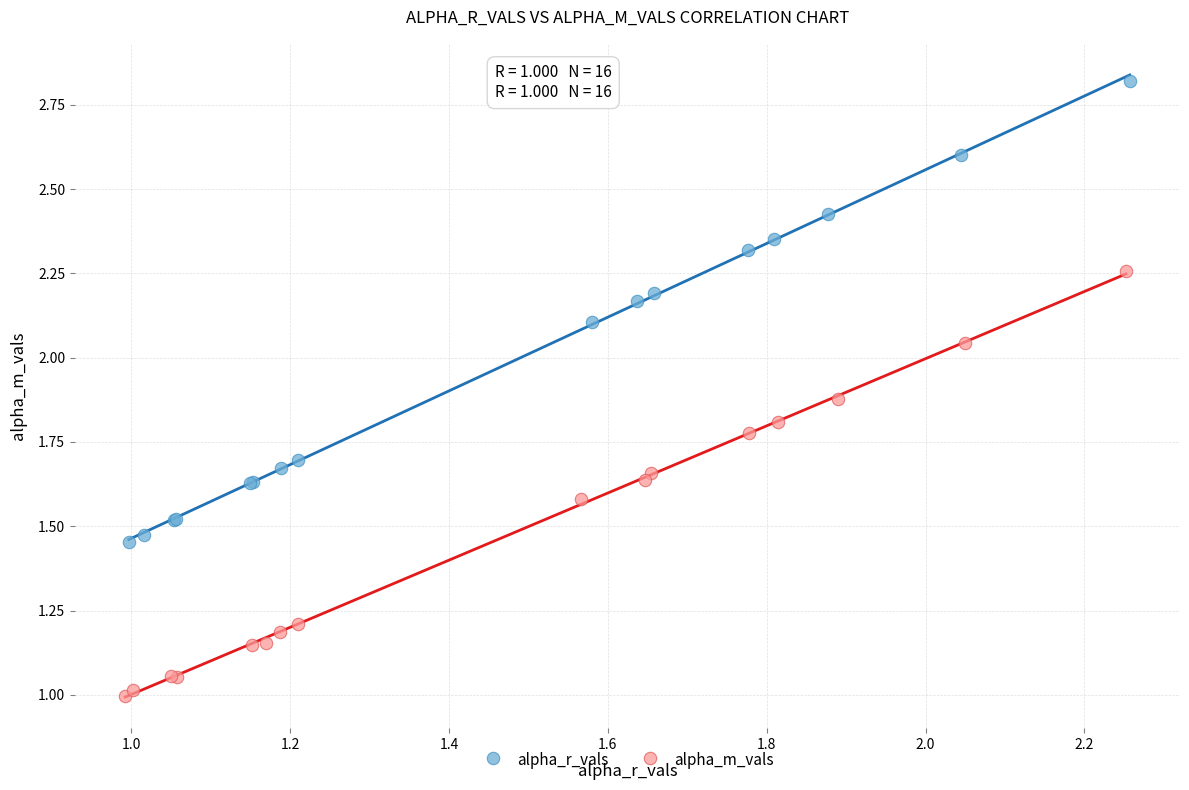

Which series contains the highest Y value?

alpha_r_vals